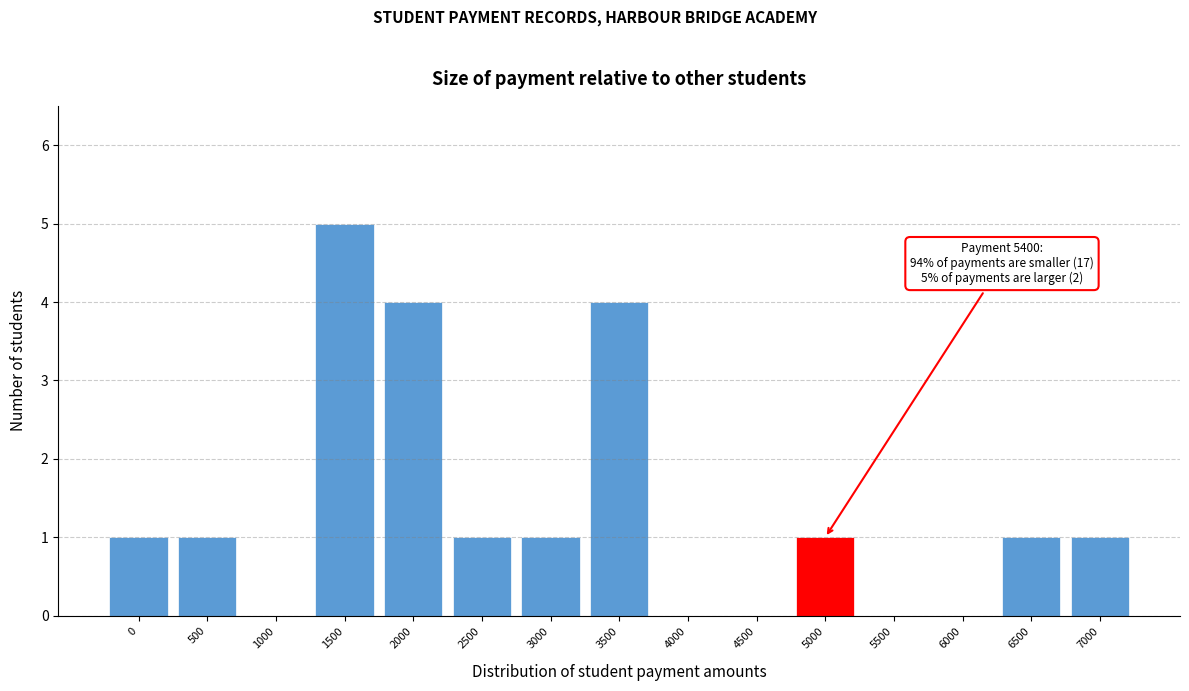

Reading right to left, transcribe all the data shown in this chart.

7000=1	6500=1	6000=0	5500=0	5000=1	4500=0	4000=0	3500=4	3000=1	2500=1	2000=4	1500=5	1000=0	500=1	0=1